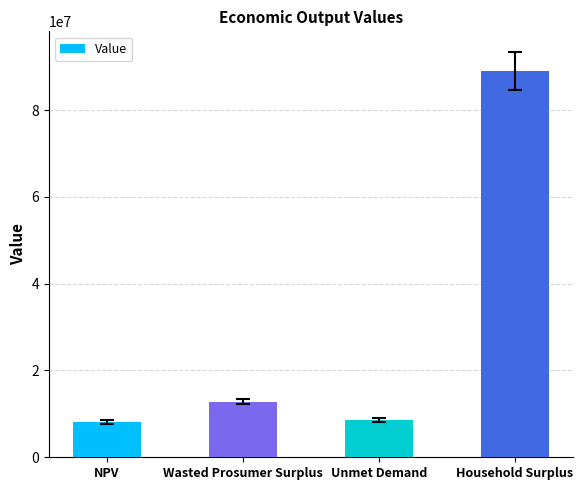

At which category does the chart reach its peak across all series?

Household Surplus